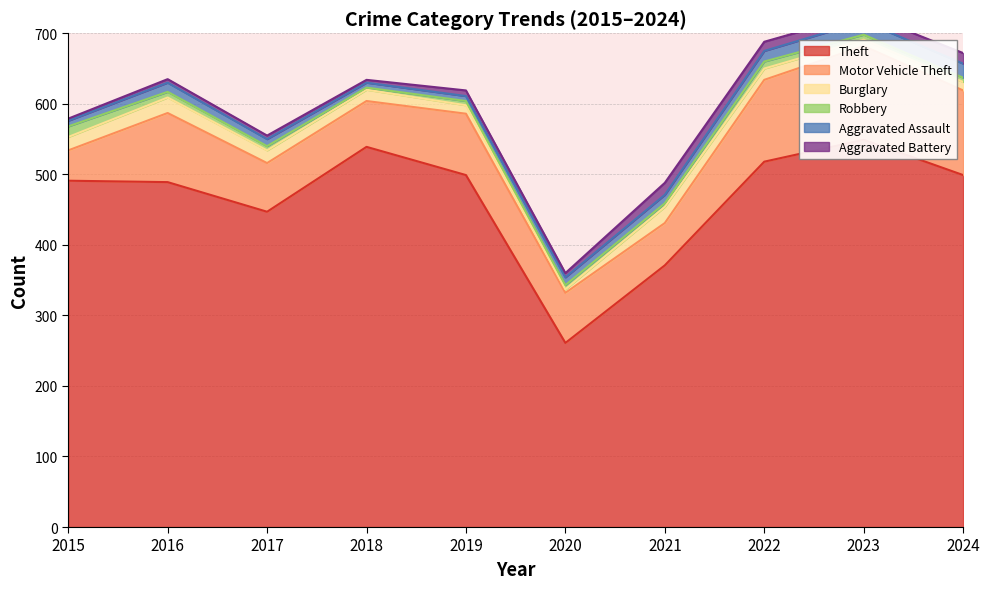

What is the minimum value for Theft?

261